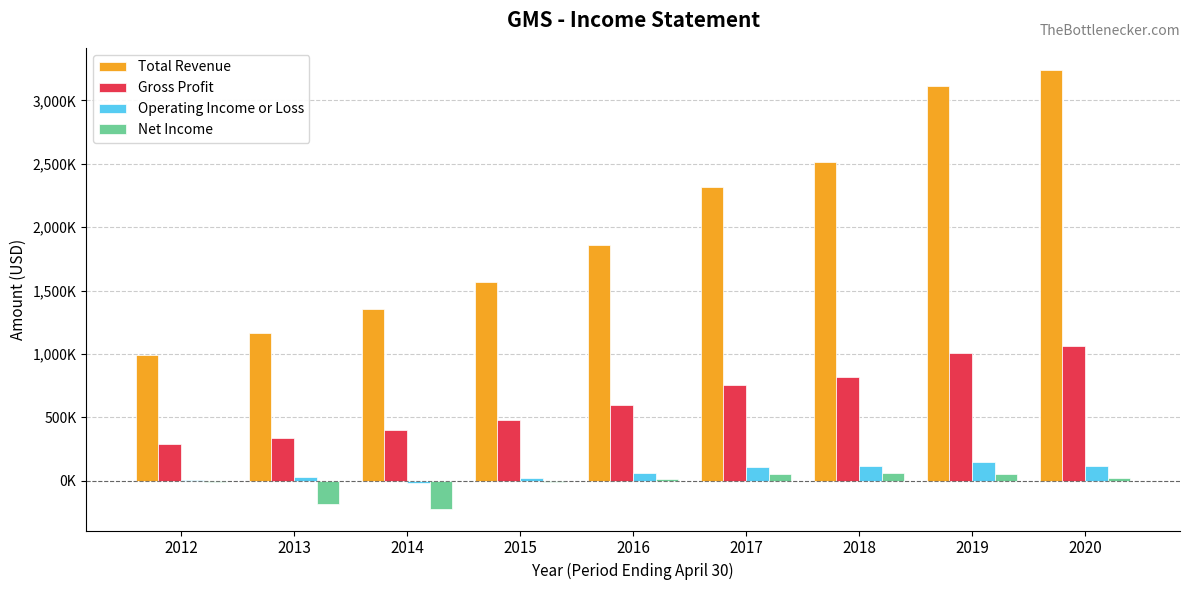

What is the difference between the Operating Income or Loss values at 2016 and 2015?

40200